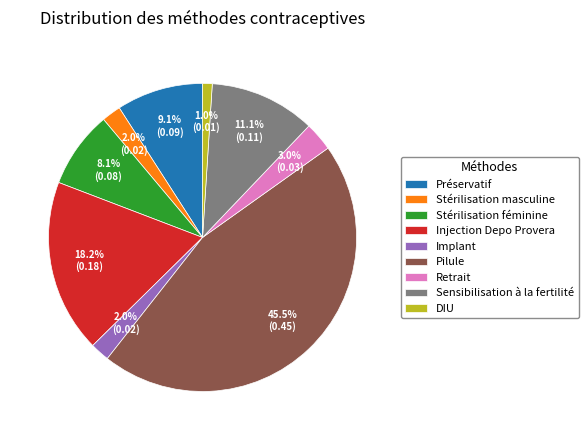

To the nearest percent, what is the combined percentage of Injection Depo Provera and DIU?

19%